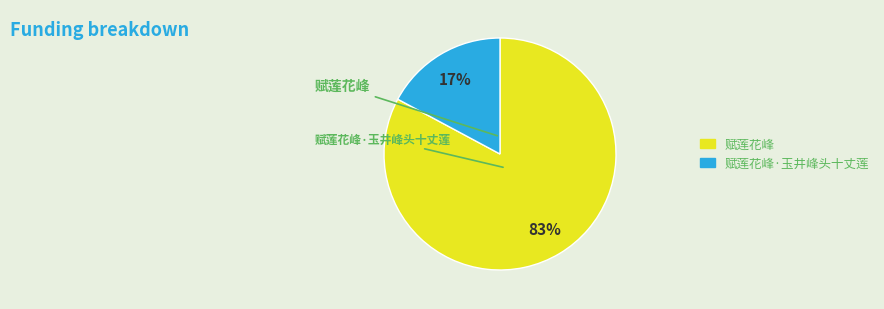

To the nearest percent, what is the difference between the largest and smallest slice percentages?

66%